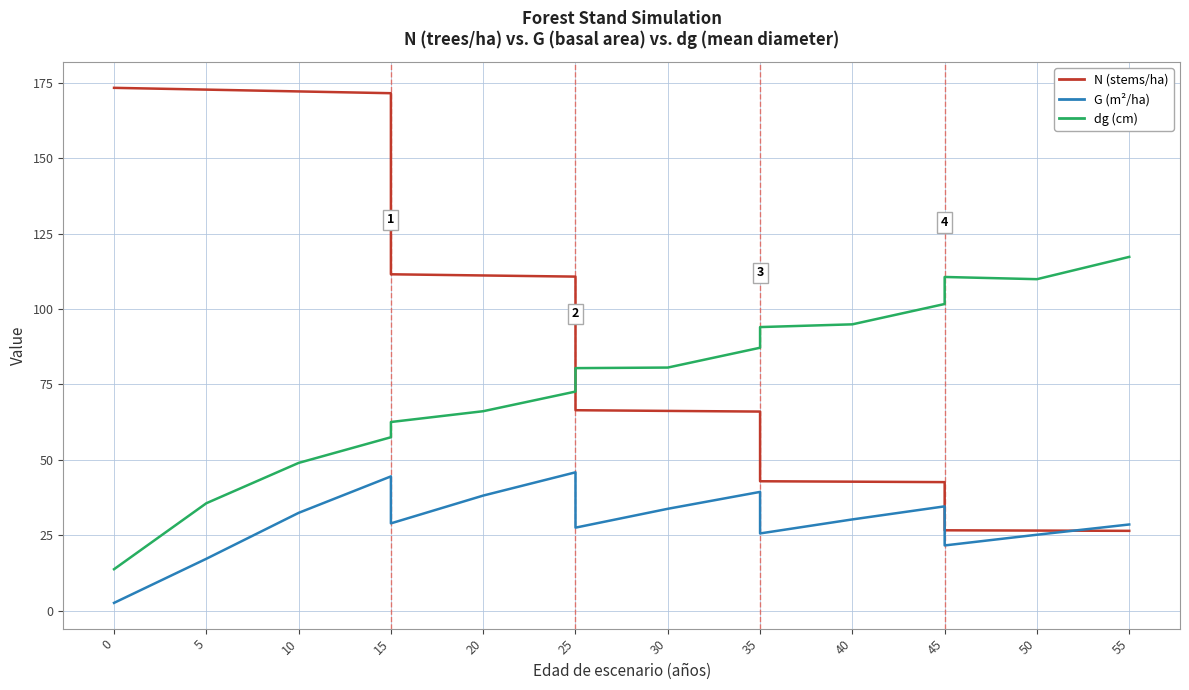

The G series shows 20.3 at 45. True or false?

False